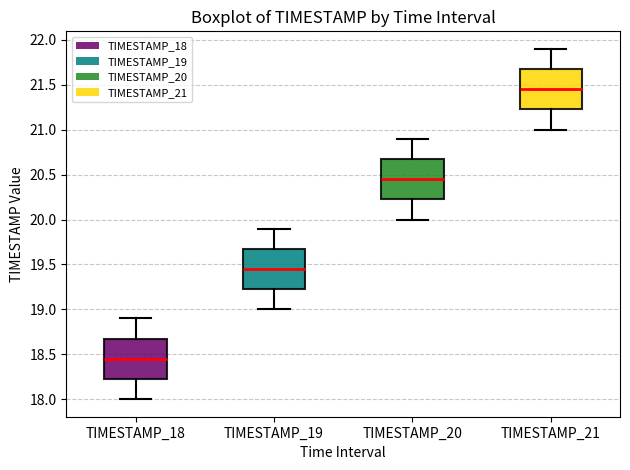

Reading left to right, transcribe this box plot: for each box, give where its median line is, the range the box spans, and where its two whiskers end, as read against the y-axis. The values are not printed on the chart, so give them approximately, as read against the axis.

TIMESTAMP_18: median 18.45, box 18.25 to 18.70, whiskers 18.00 to 18.90
TIMESTAMP_19: median 19.45, box 19.25 to 19.70, whiskers 19.00 to 19.90
TIMESTAMP_20: median 20.45, box 20.25 to 20.70, whiskers 20.00 to 20.90
TIMESTAMP_21: median 21.45, box 21.25 to 21.70, whiskers 21.00 to 21.90